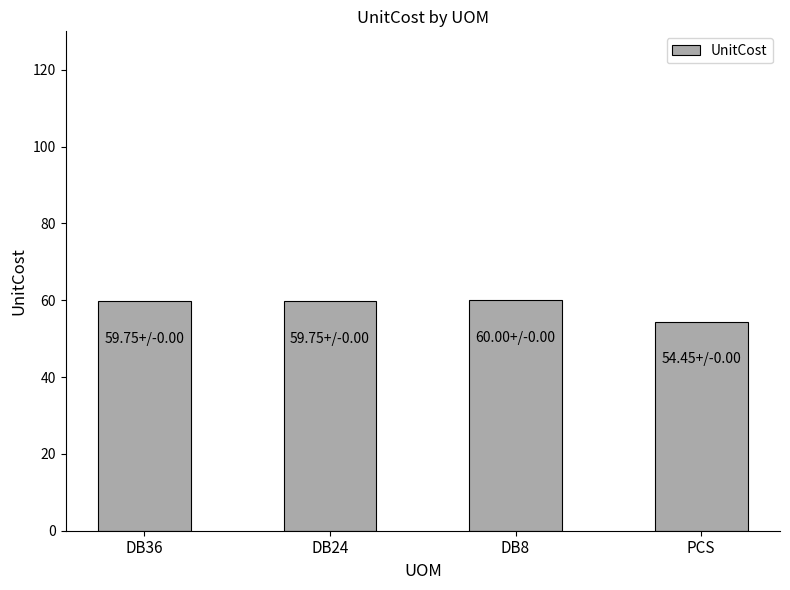

How many distinct data groups are displayed?

1